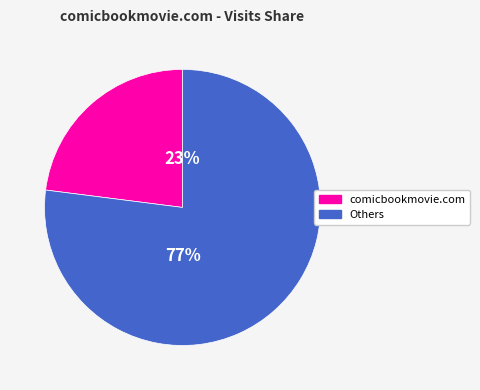

To the nearest percent, what is the average slice percentage?

50%